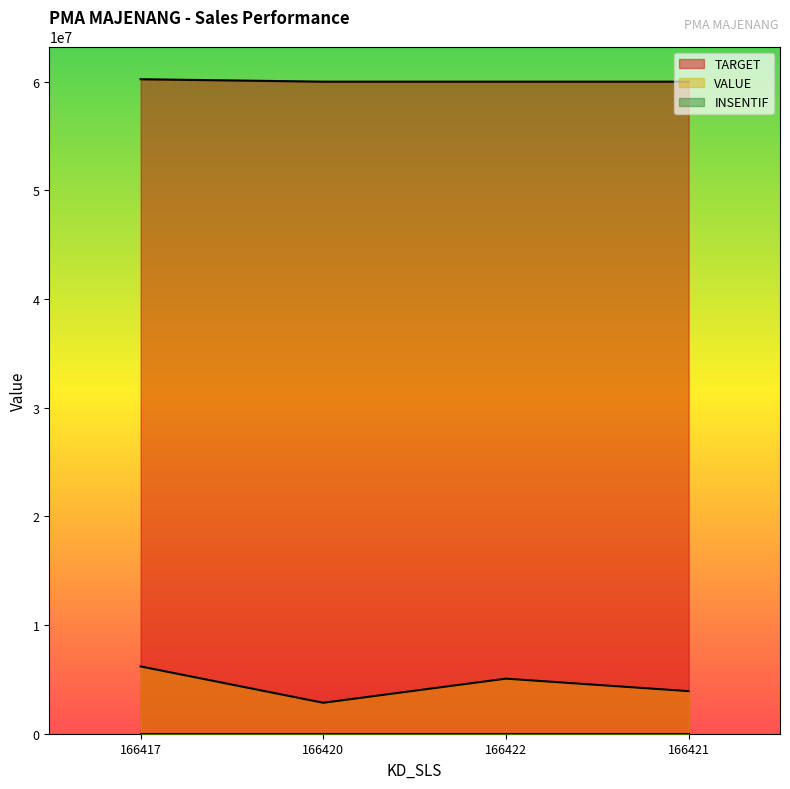

True or false: TARGET has a value of 98899160 at 166421.

False